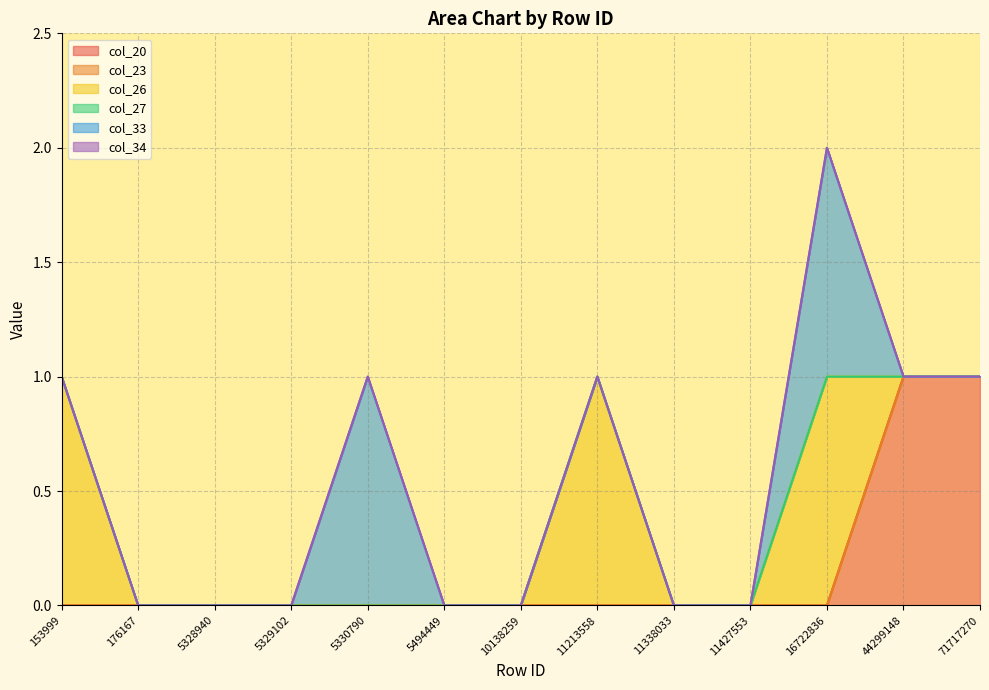

True or false: col_20 has a value of 0 at 10138259.

True